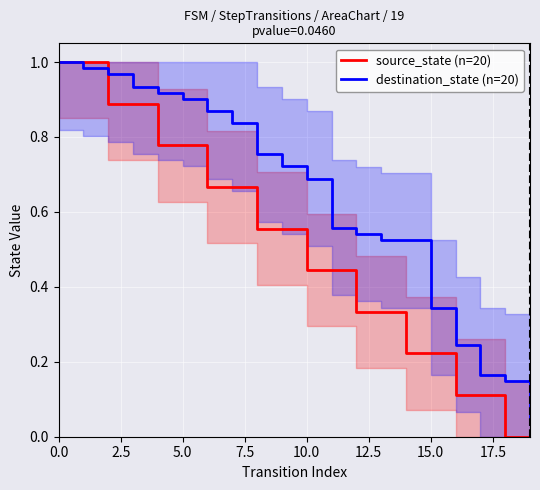

At how many categories does at least one series exceed 0?

20